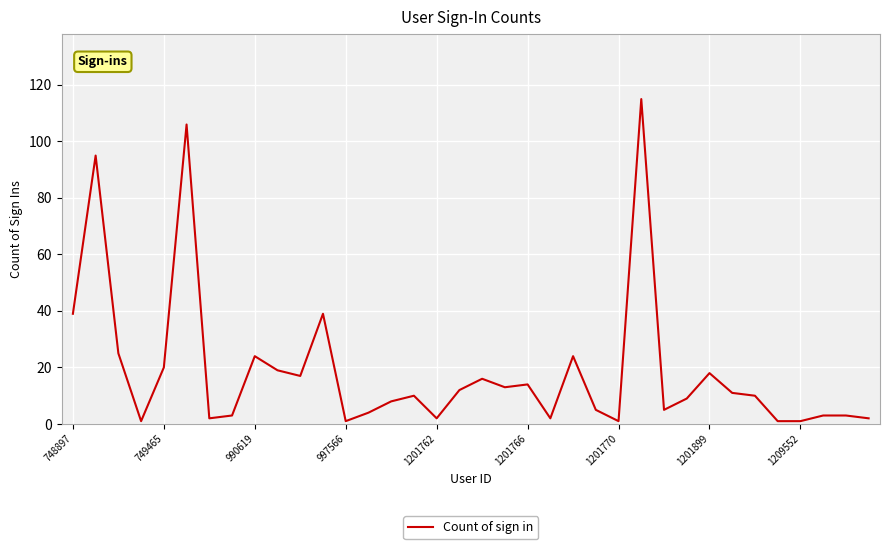

What is the greatest value displayed?

115